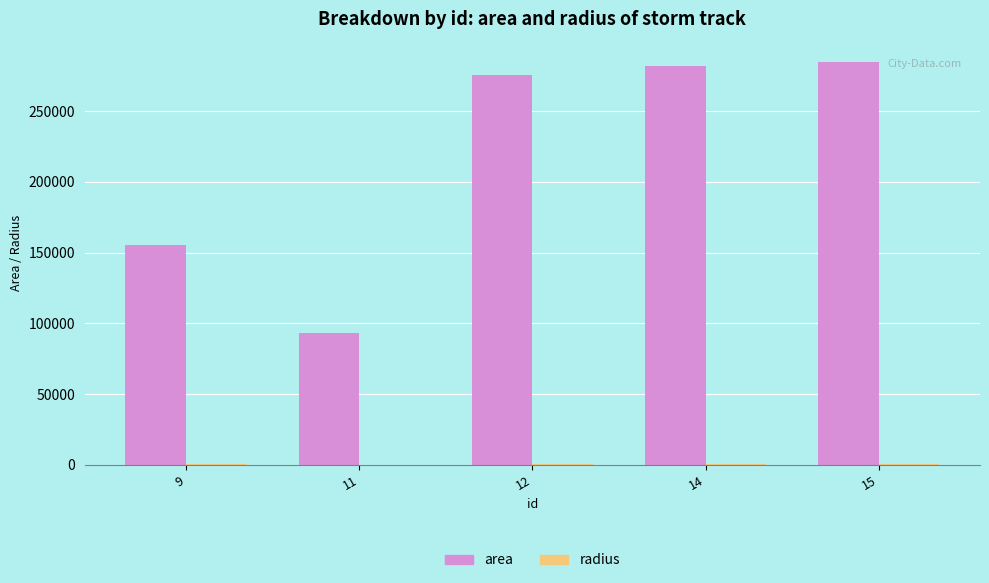

Which series changed the most between 11 and 14?

area